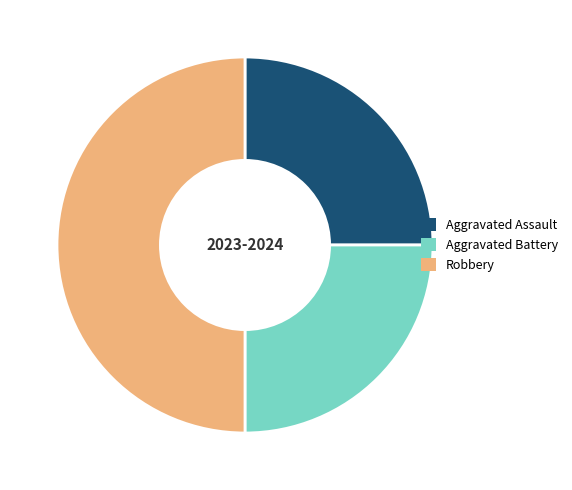

What is the ratio of the value at Aggravated Battery to the value at Robbery?

0.5